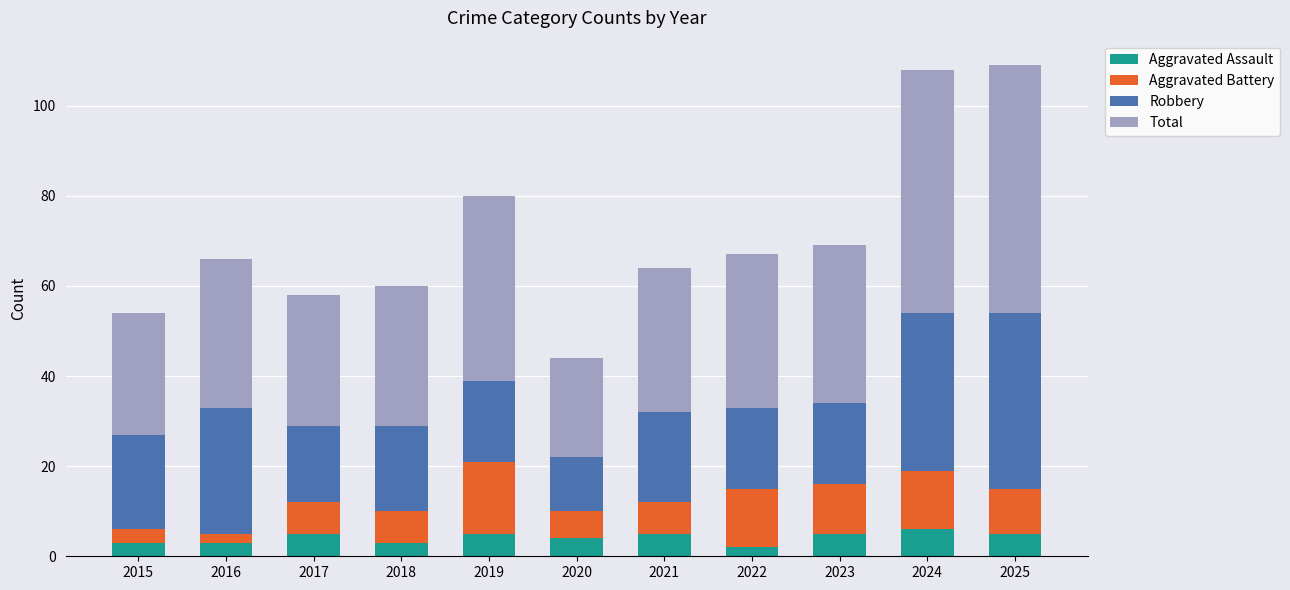

What are all the series names shown in the legend?

Aggravated Assault, Aggravated Battery, Robbery, Total